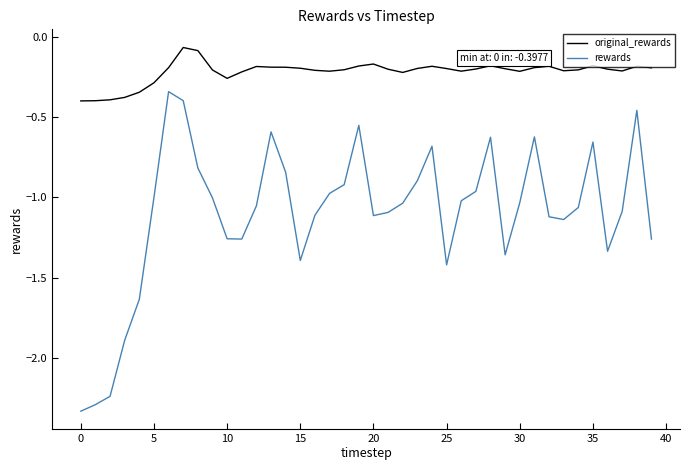

What is the difference between the maximum and minimum values in the rewards series?

2.0